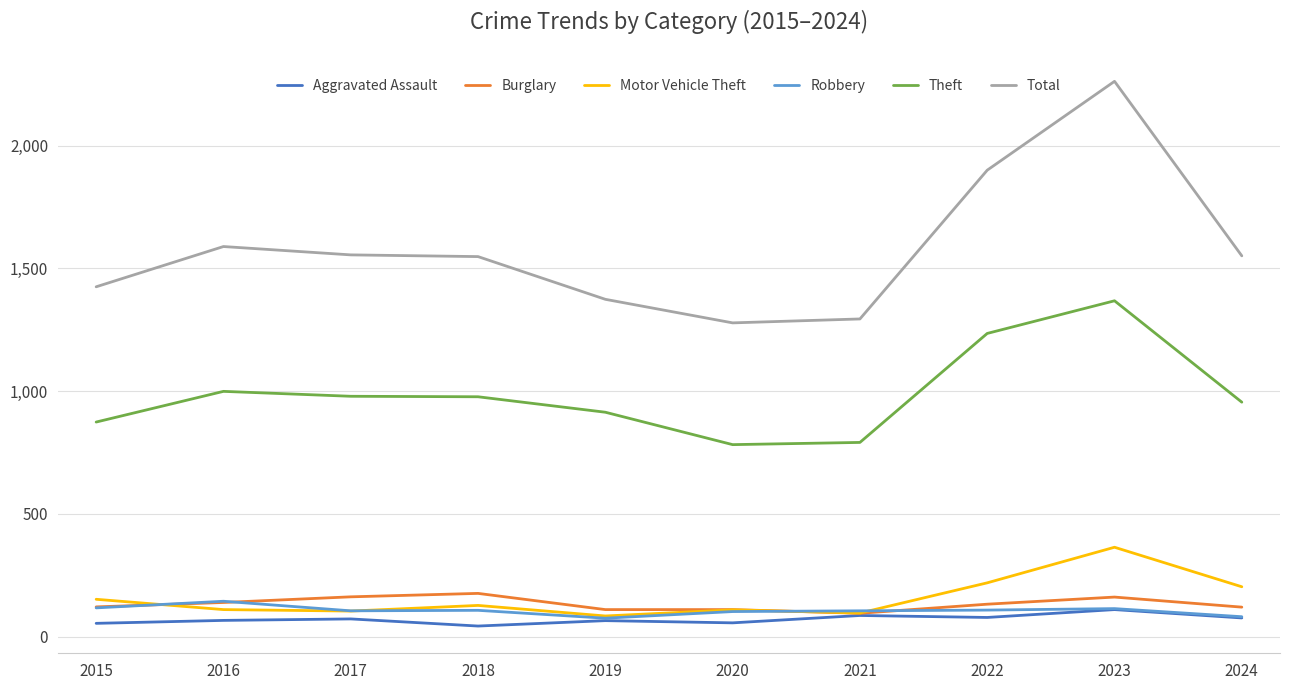

True or false: Theft has a value of 510 at 2017.

False